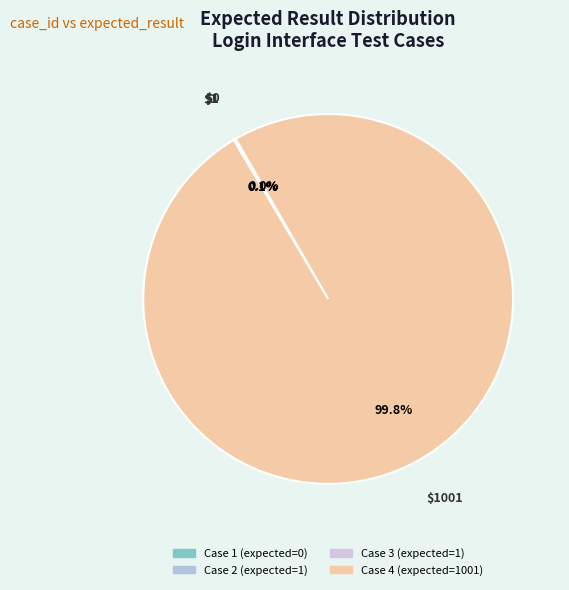

Does Case 2 (expected=1) represent more than half of the total?

No